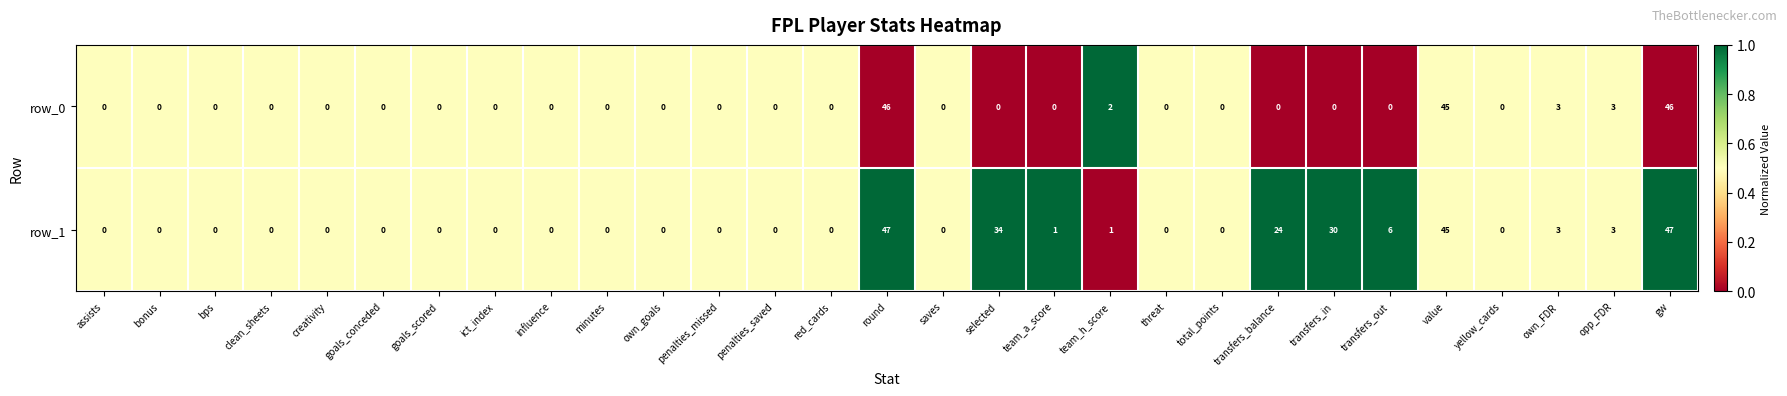

Which series has the largest range (max minus min)?

row_1